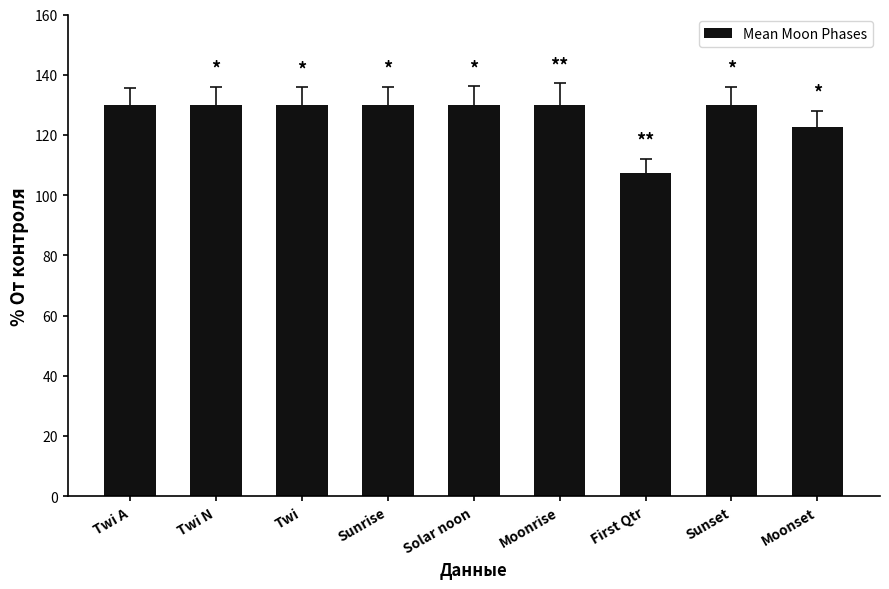

Reading left to right, what are all the values shown in this chart?

Twi A=130.0	Twi N=130.0	Twi=130.0	Sunrise=130.0	Solar noon=130.0	Moonrise=130.0	First Qtr=107.5	Sunset=130.0	Moonset=122.5